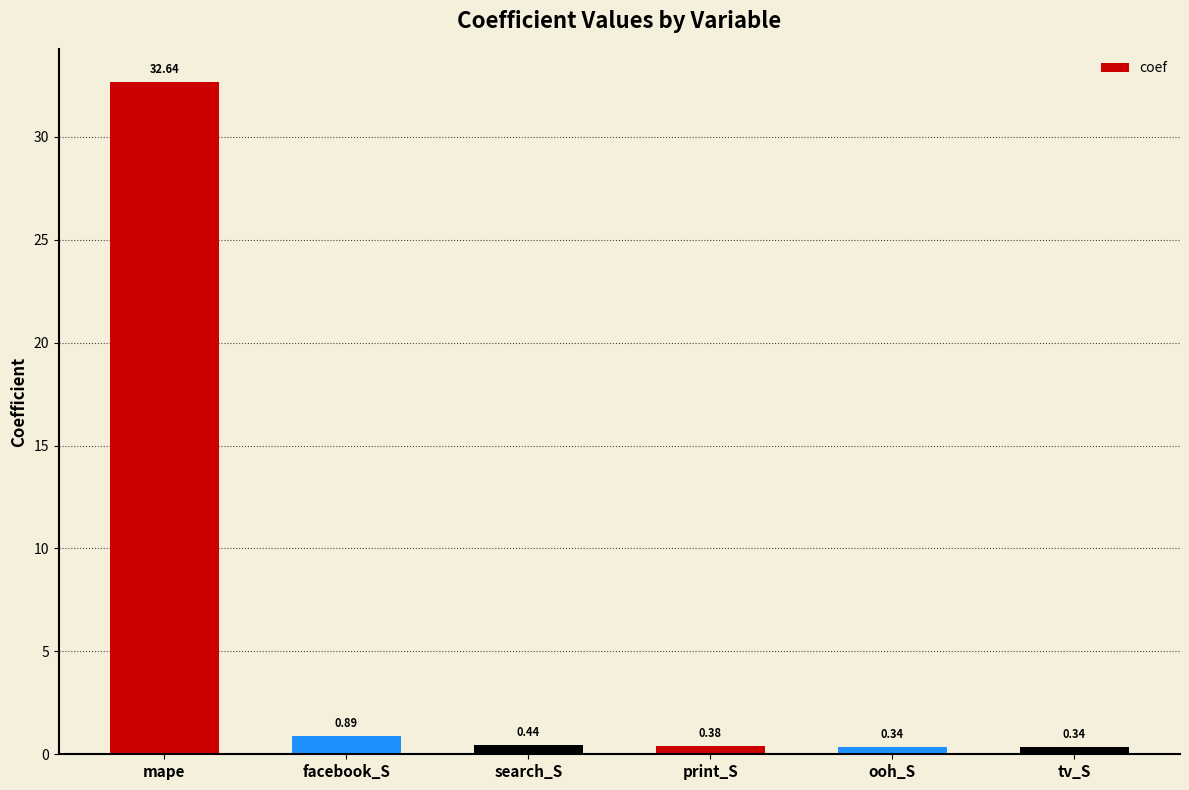

At which category does the chart reach its peak across all series?

mape